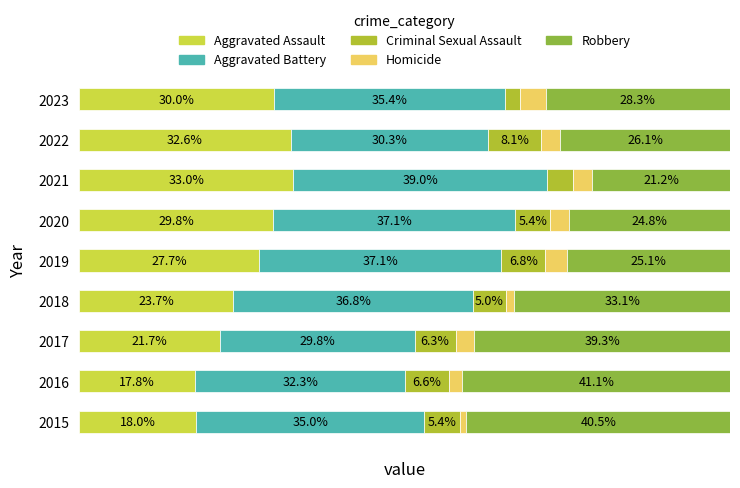

Which has a higher value, 2022 or 2020?

2022